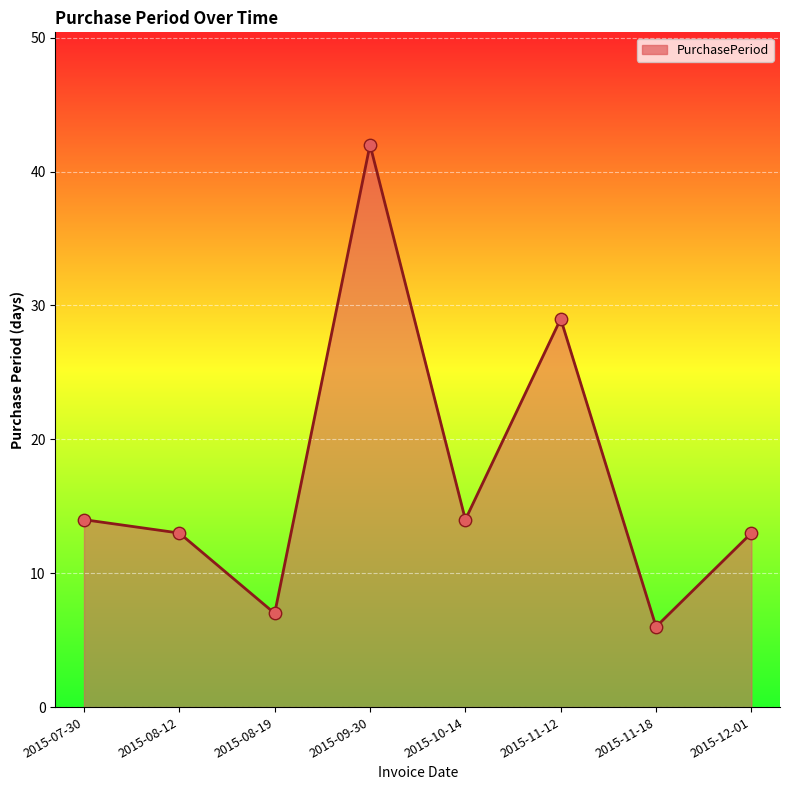

Which has a higher value, 2015-08-12 or 2015-10-14?

2015-10-14